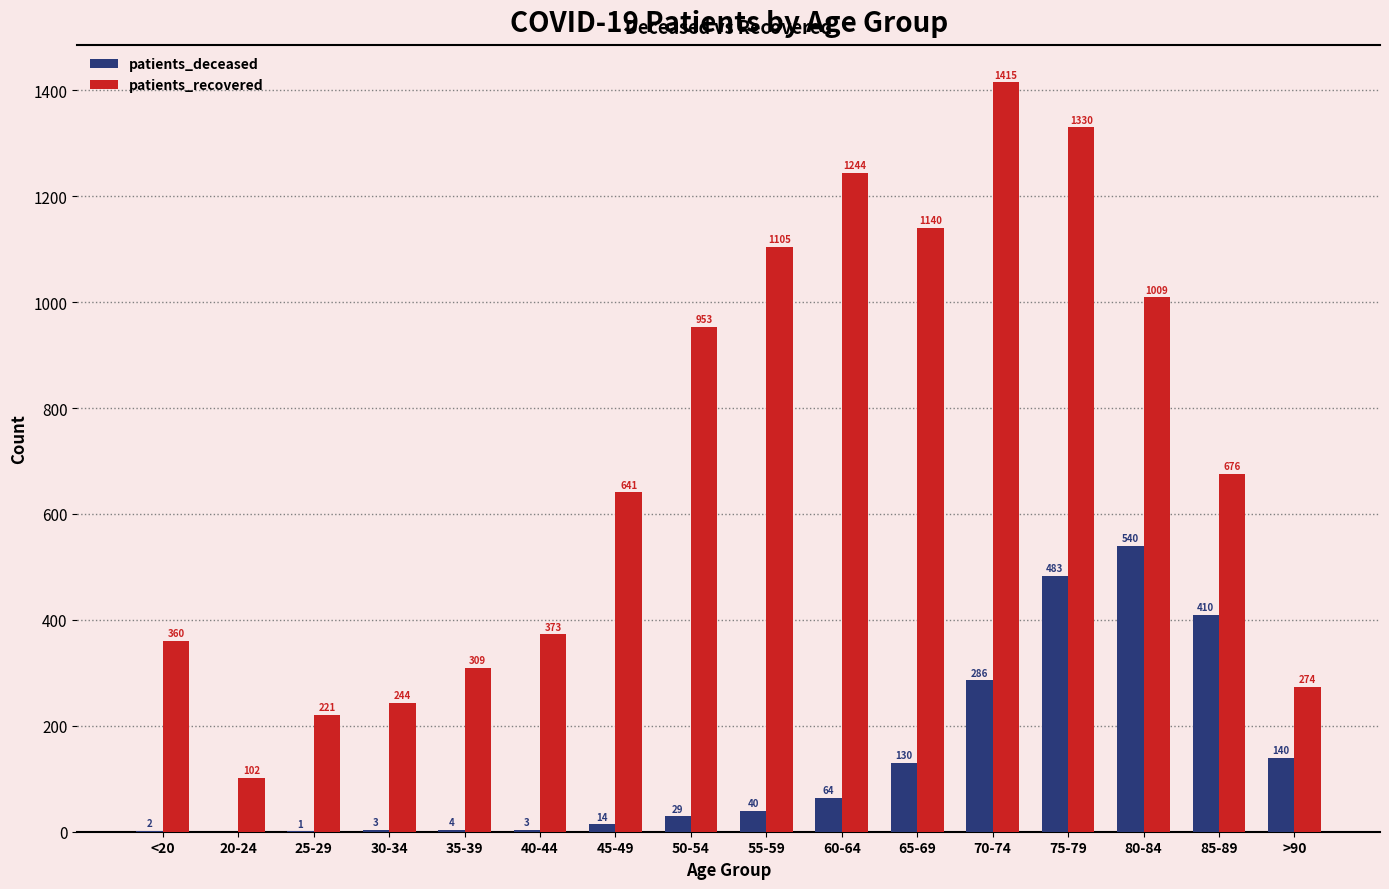

Which series has the largest total across all categories?

patients_recovered